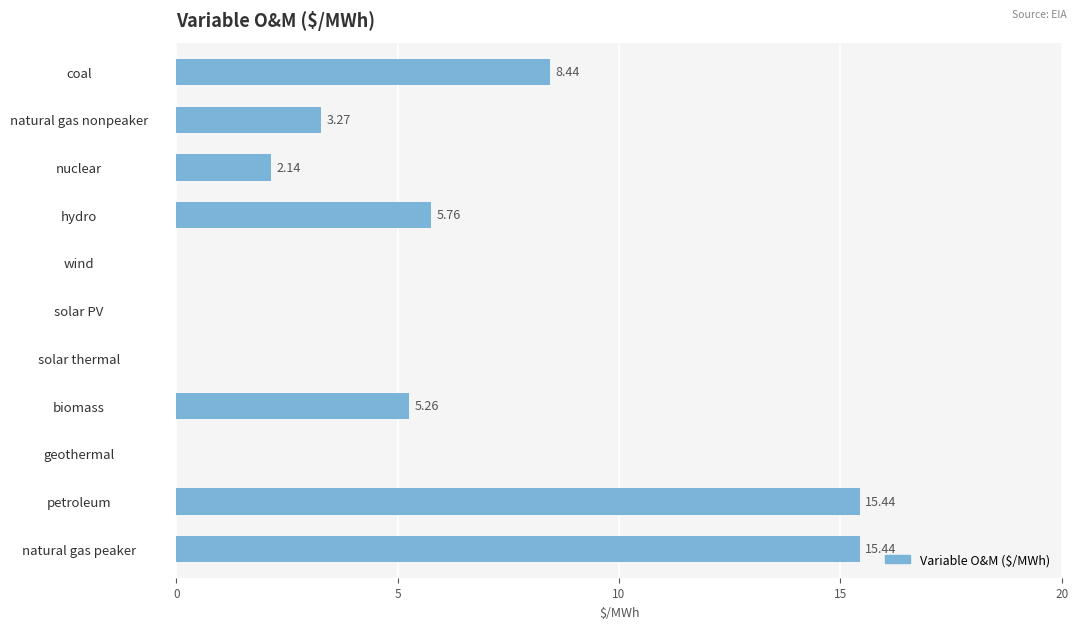

Does the chart contain stacked bars?

No